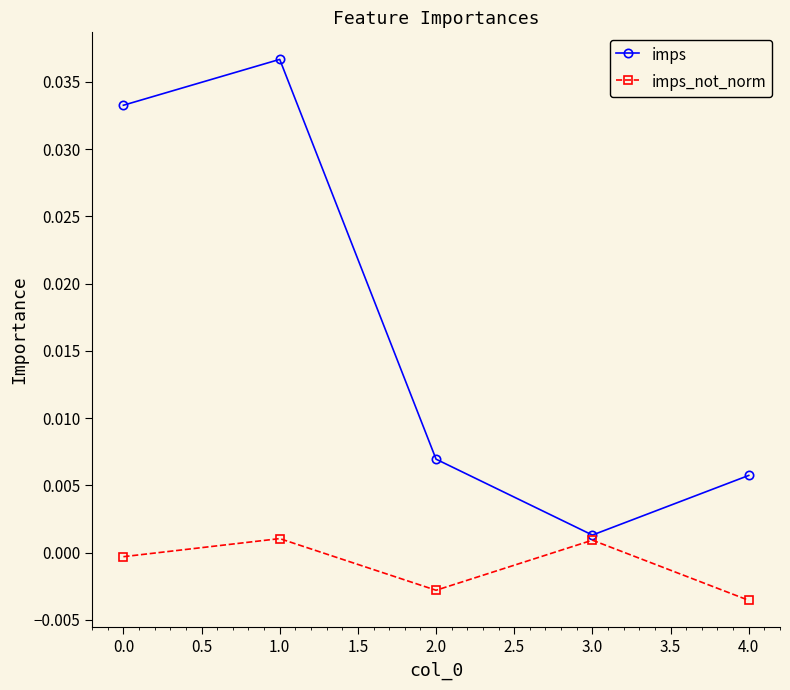

What is the label of the 4th point from the left?

3.0